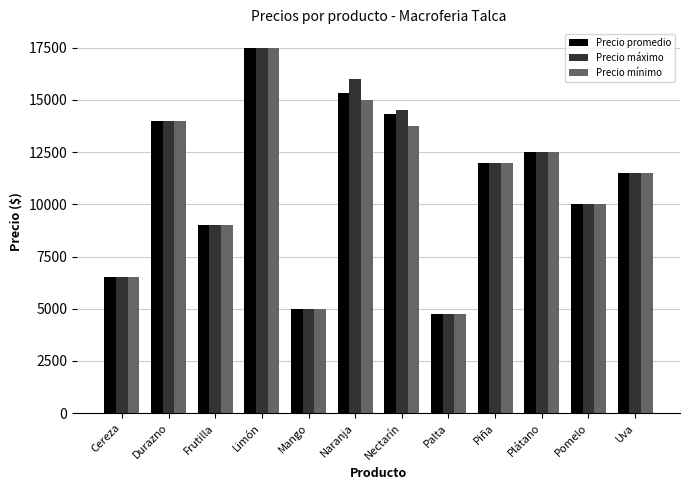

Where does the Precio máximo series first go above 12000?

Durazno